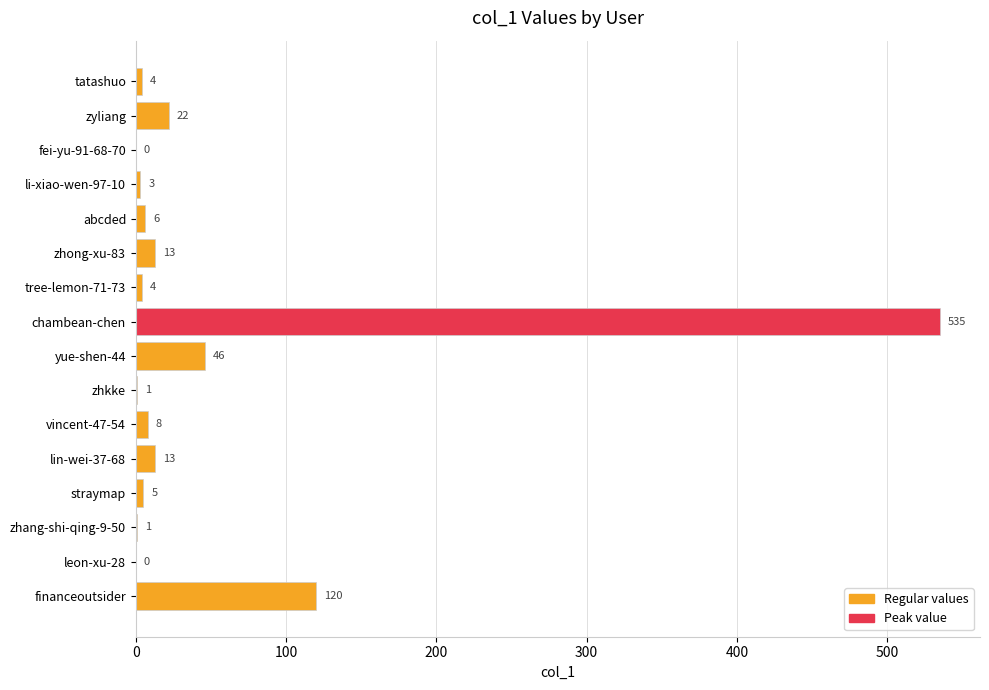

What is the greatest value displayed?

535